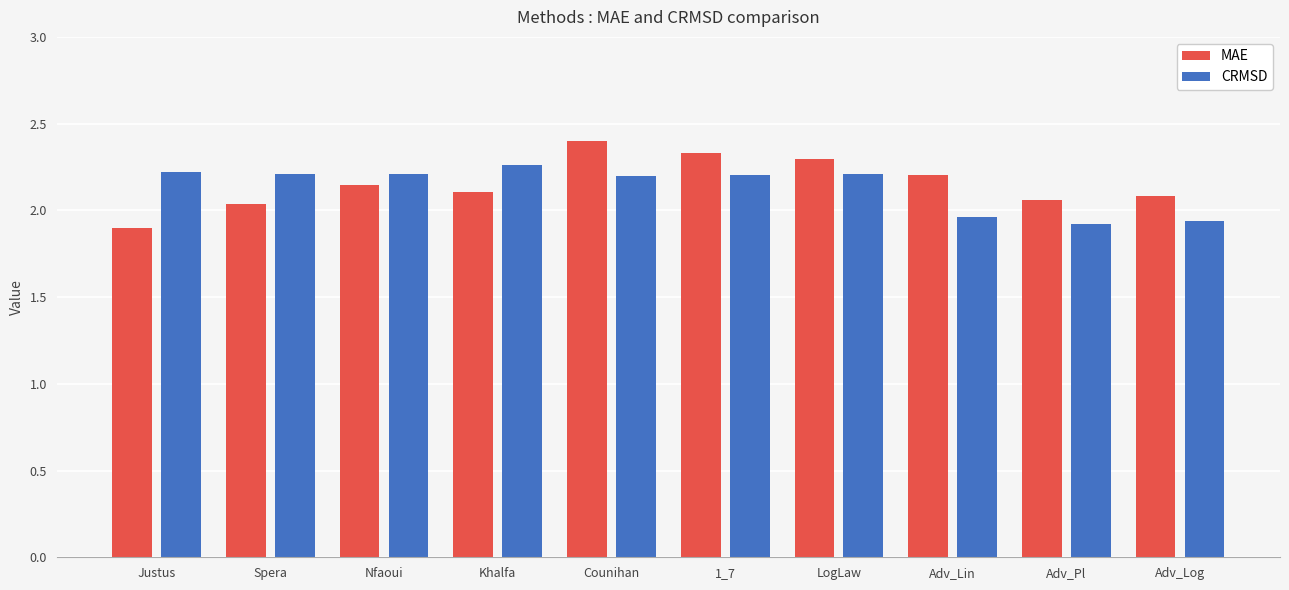

How many data points in MAE are less than 2?

1